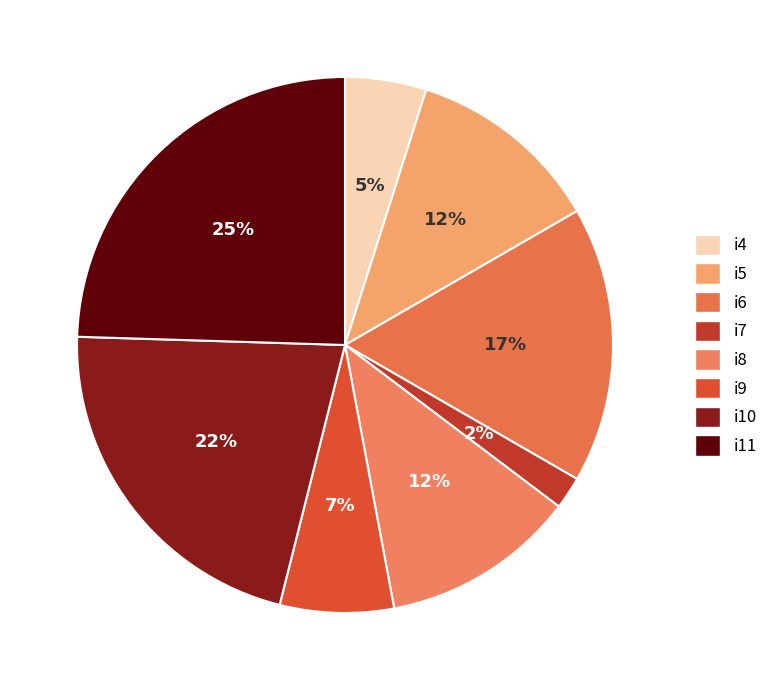

What is the change in value from i7 to i8?

+10